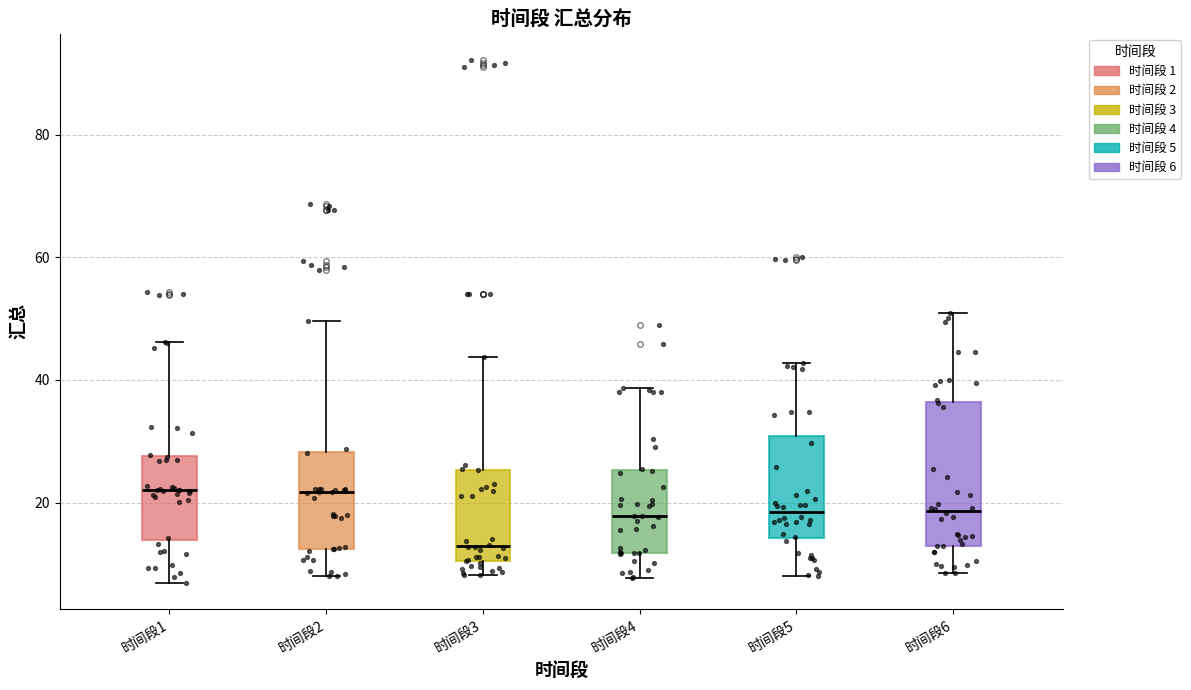

Comparing the boxes themselves (not the whiskers), which one is the tallest?

时间段6